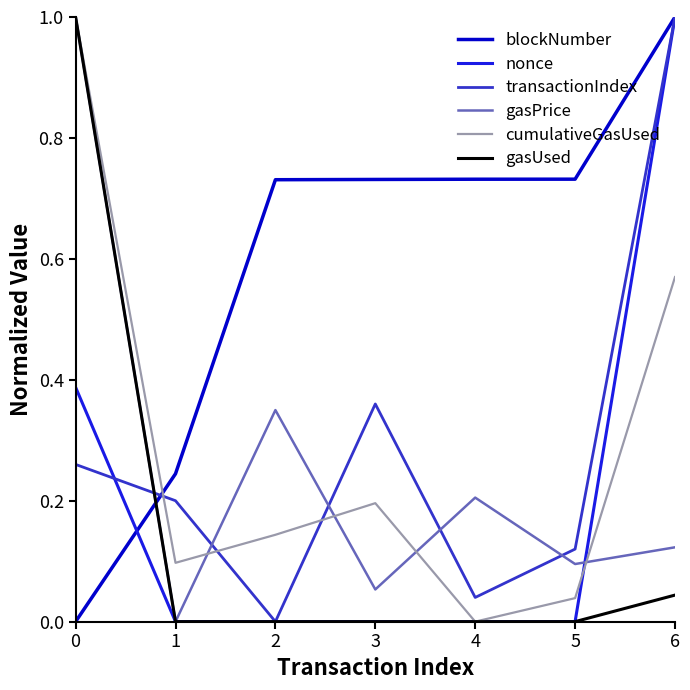

At which category is the sum across all series the highest?

6